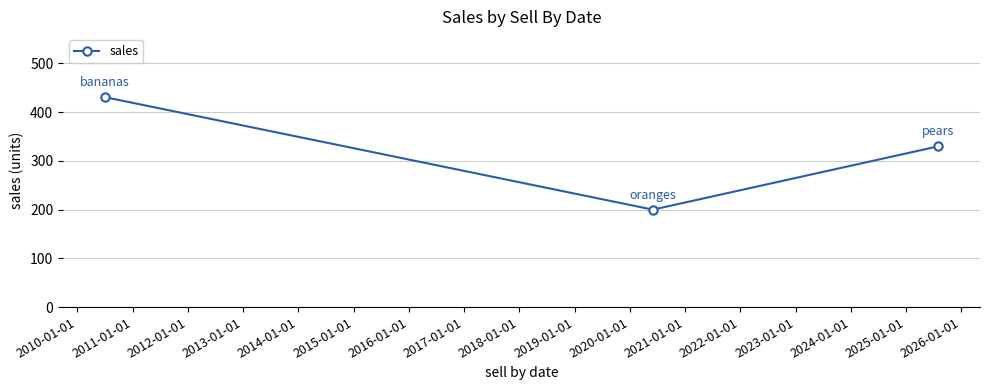

What is the minimum value shown in the chart?

200